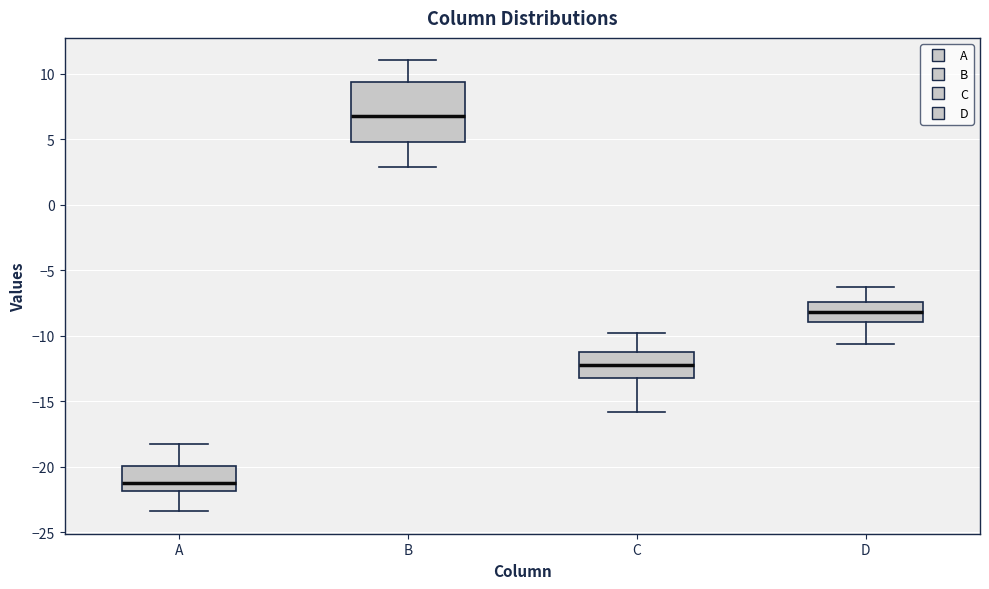

Where does the lower whisker of the box for D end on the y-axis? The values are not printed on the chart, so give them approximately, as read against the axis.

-10.5